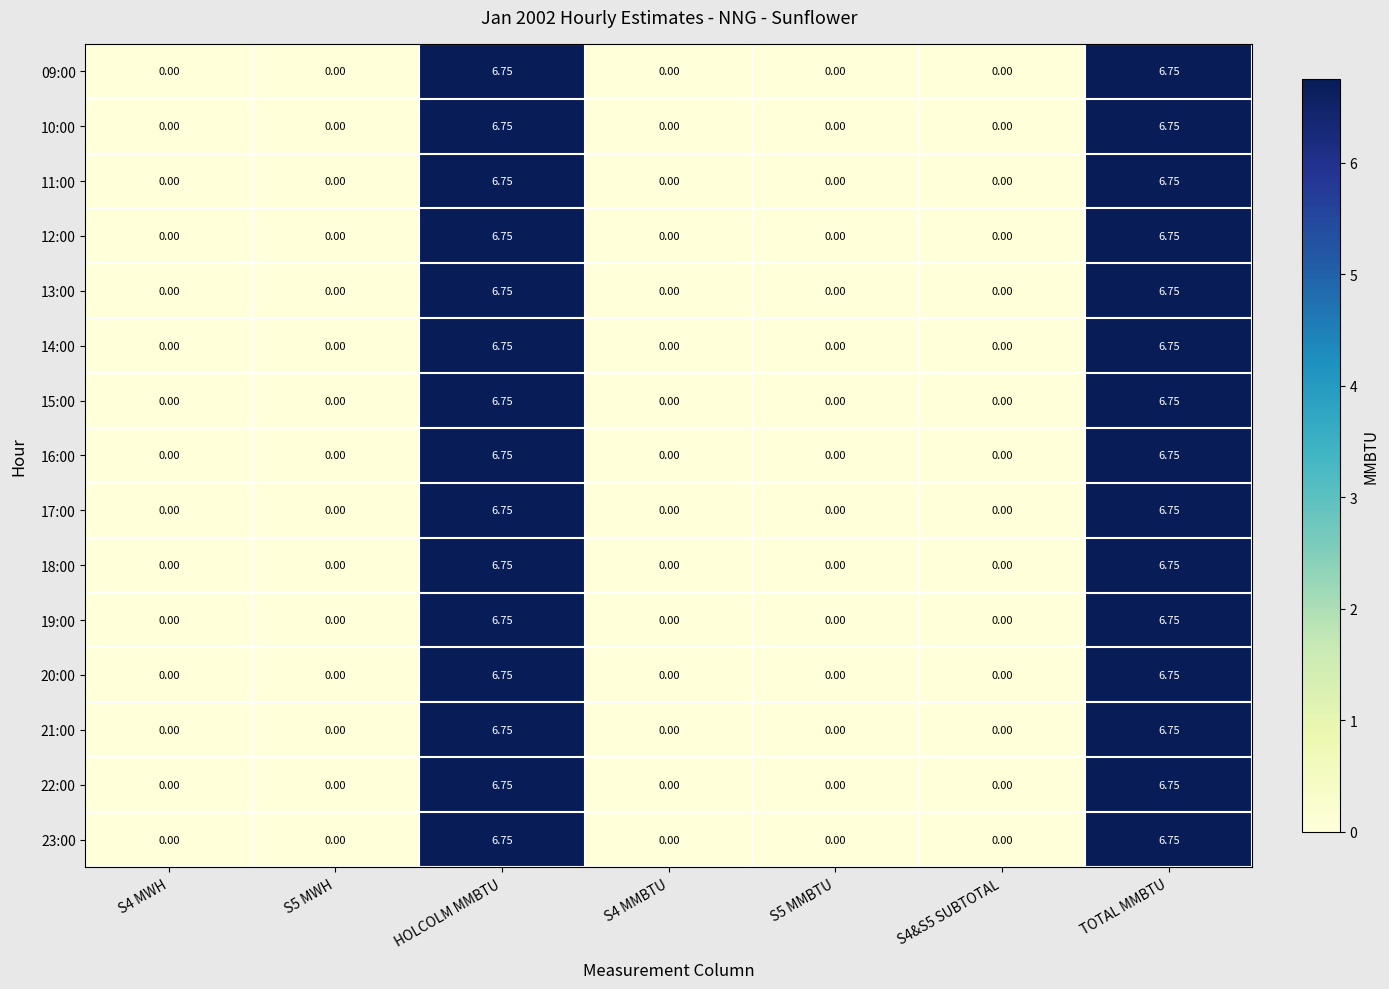

How many values in 13:00 are above zero?

2